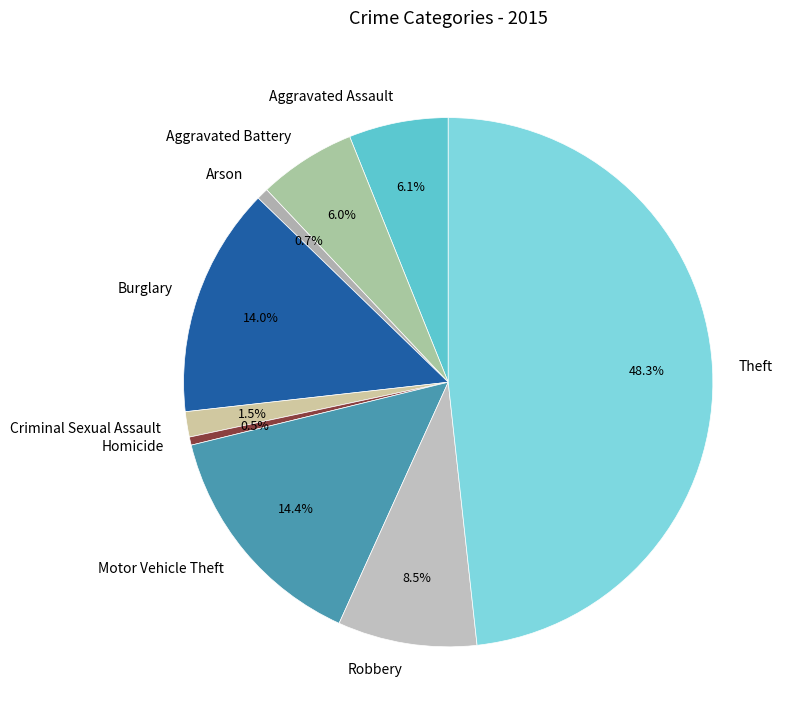

To the nearest percent, what is the difference between the Criminal Sexual Assault and Burglary slice percentages?

12%